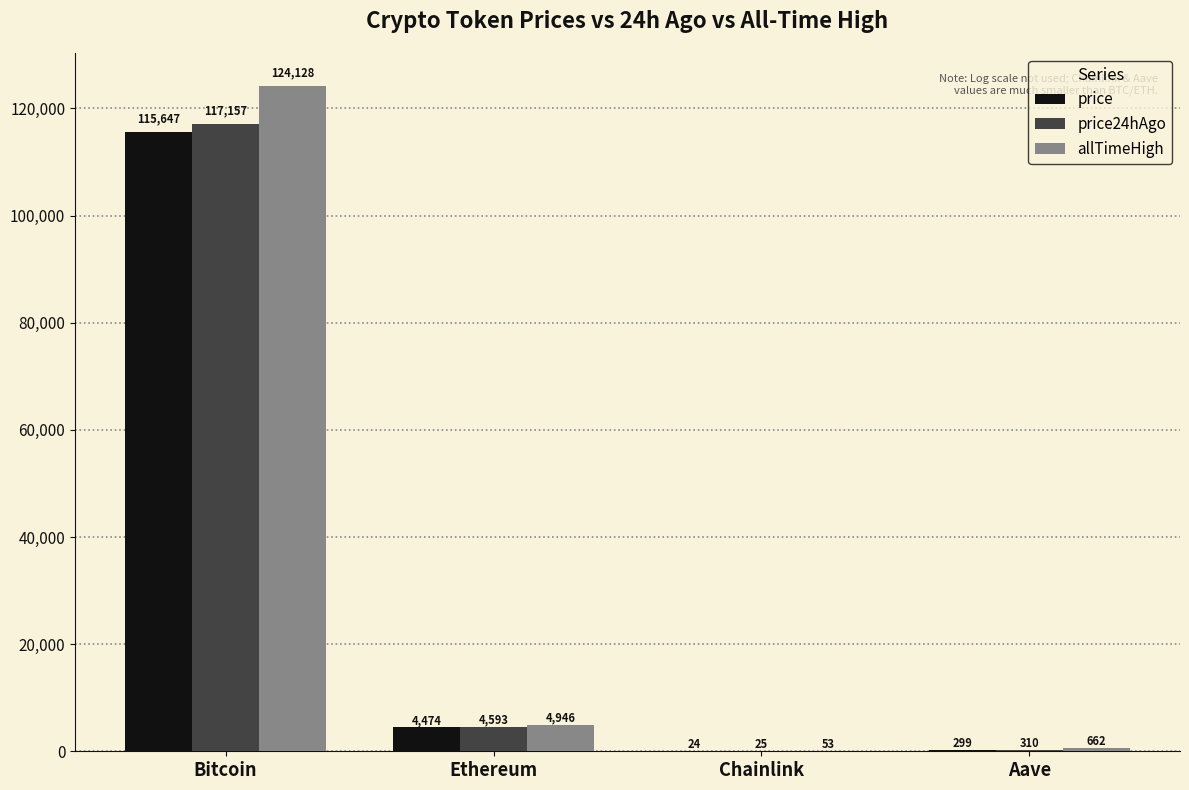

At which label does price24hAgo first exceed 4593?

Bitcoin